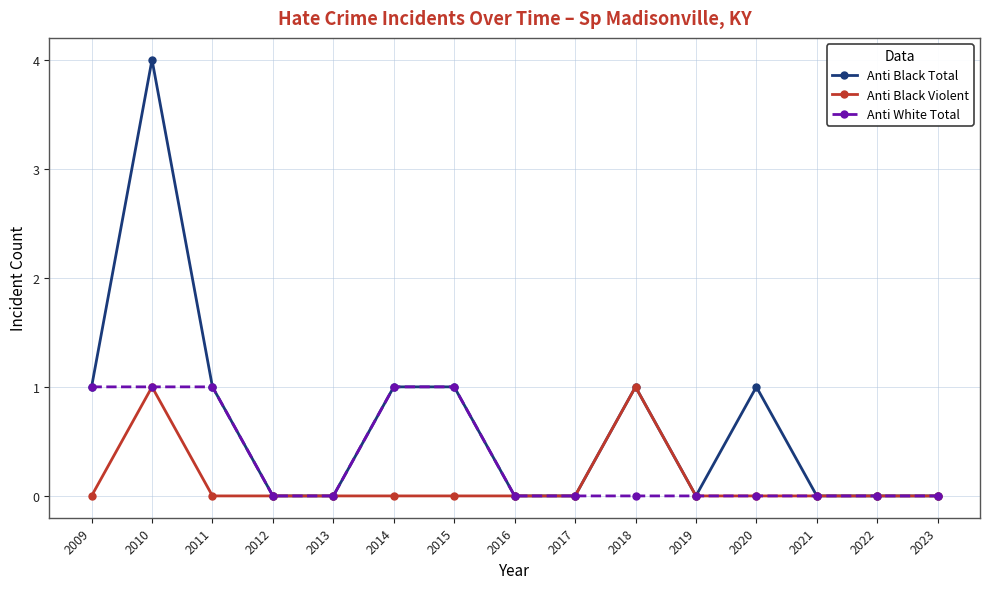

The value of Anti White Total at 2023 is 0. True or false?

True